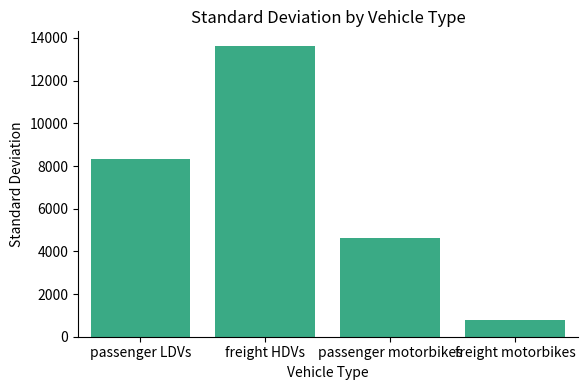

List the labels in order of value, smallest first.

freight motorbikes, passenger motorbikes, passenger LDVs, freight HDVs